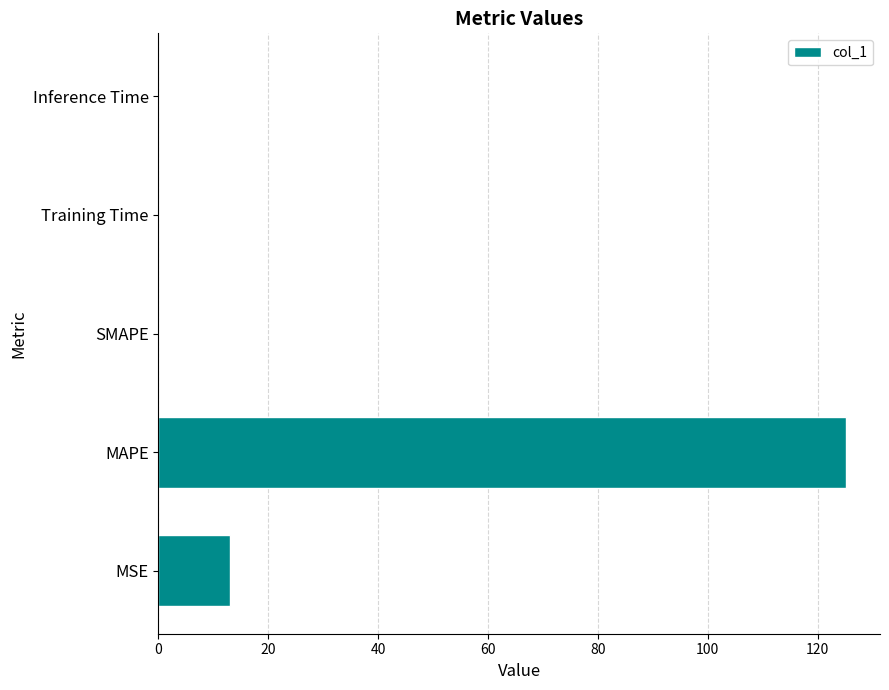

How many data points does each series have?

5